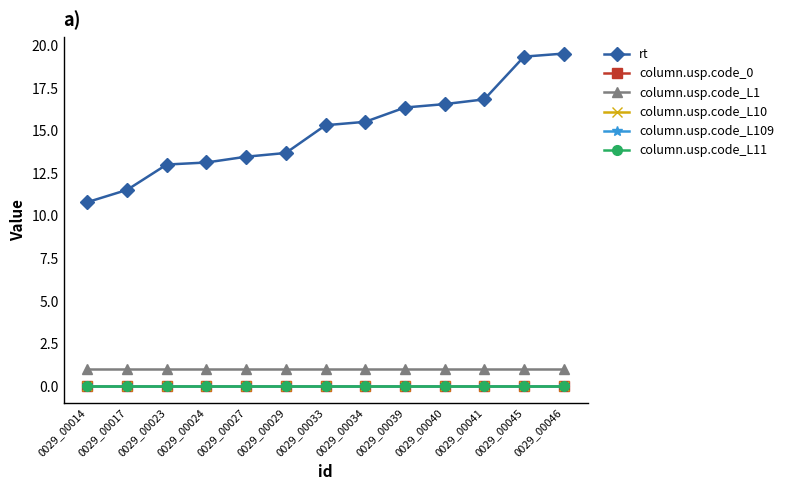

At how many categories does at least one series exceed 9?

13